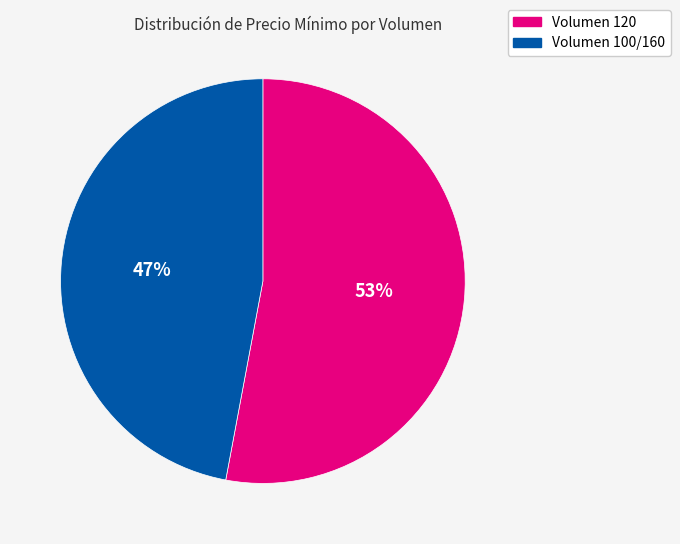

To the nearest percent, what is the average slice percentage?

50%